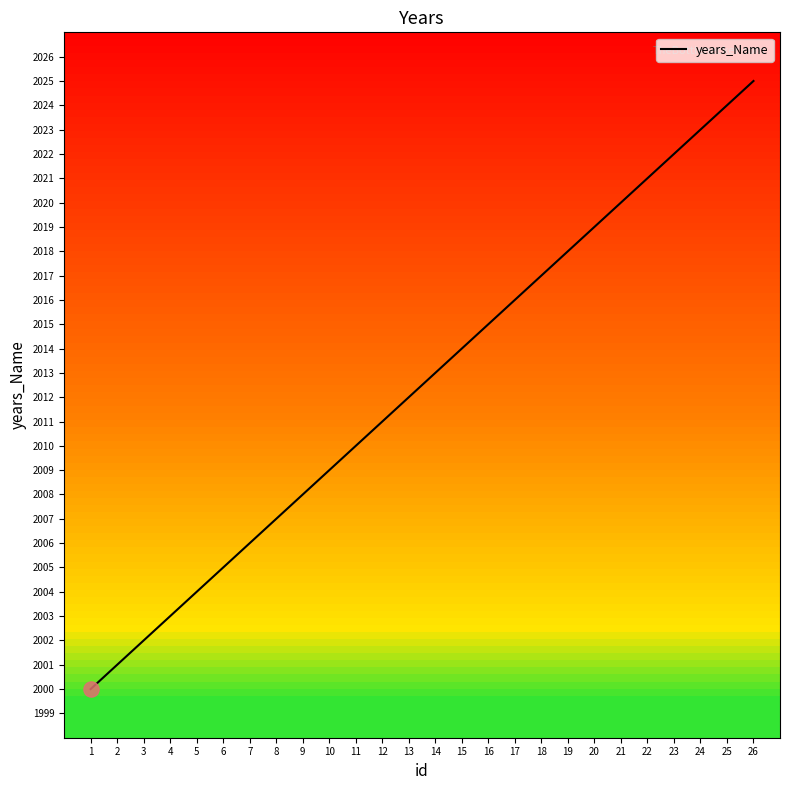

What is the change in value from 1 to 23?

+22